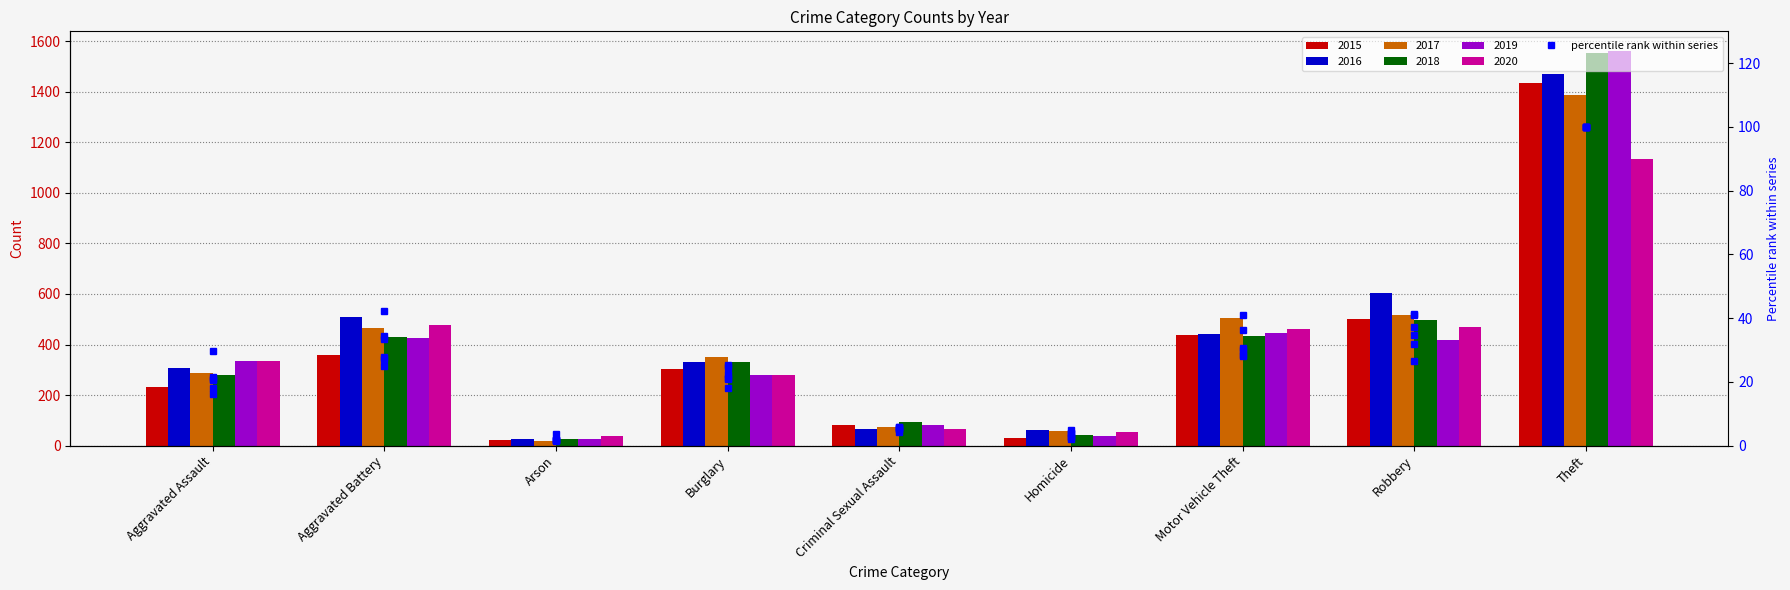

At which category is the sum across all series the highest?

Theft